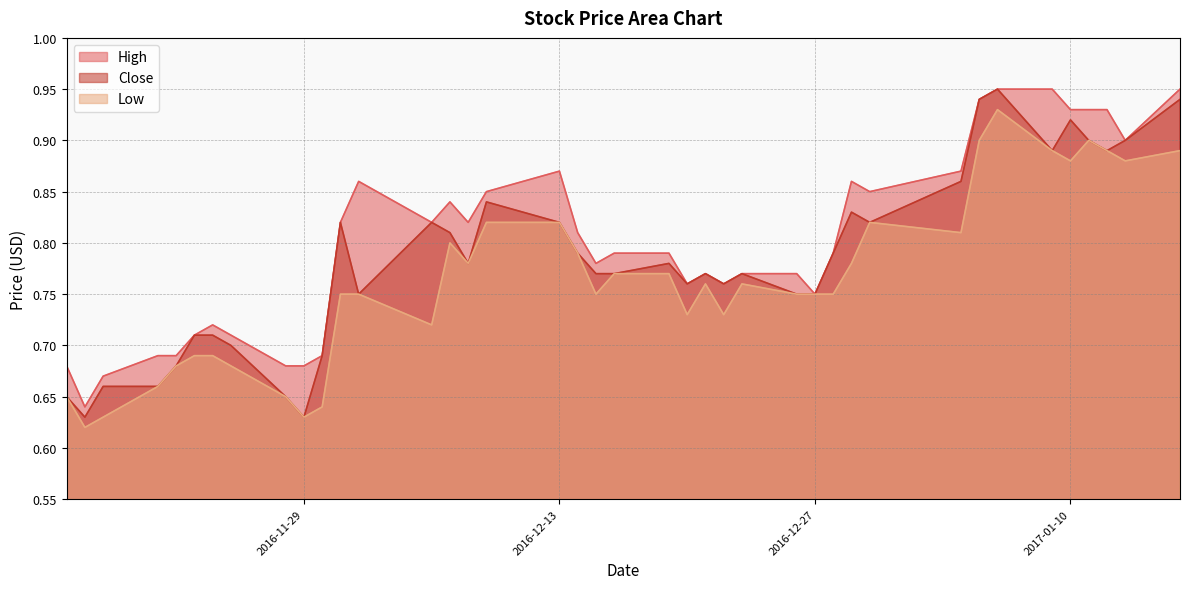

Is the value of Low at 2016-11-17 greater than the value of High at 2016-12-01?

No